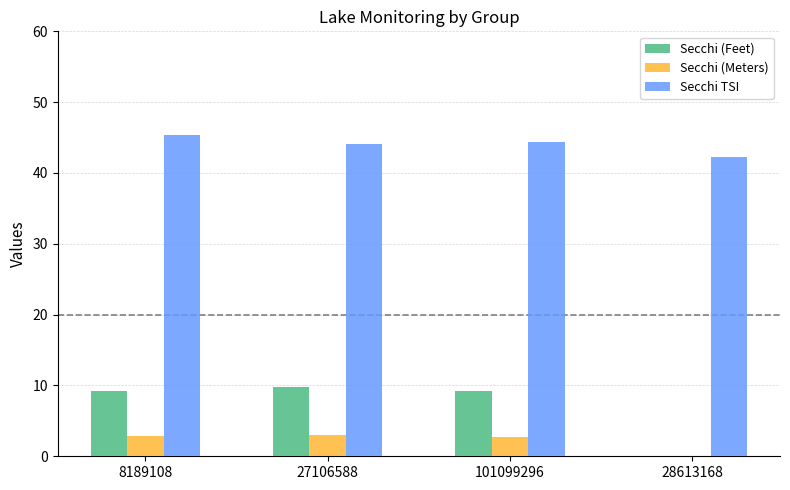

Which series has the largest total across all categories?

Secchi TSI